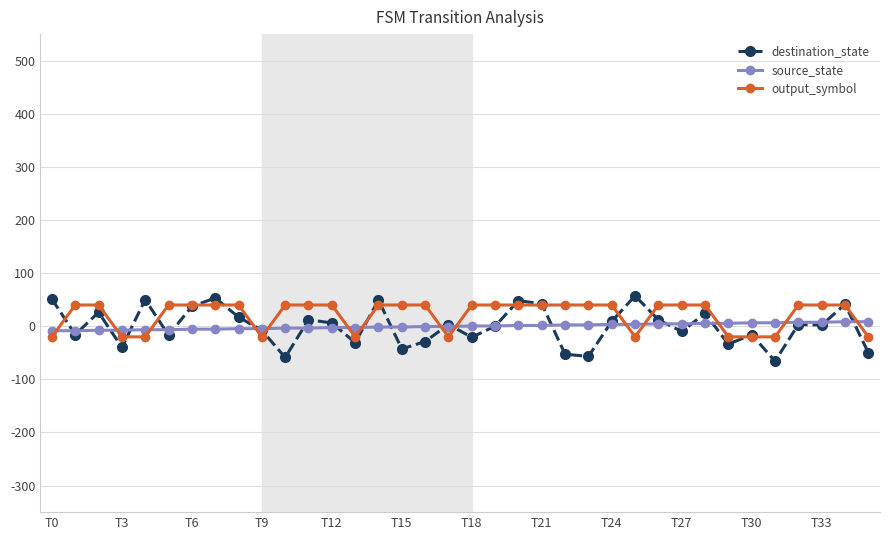

What is the value of the output_symbol point at the 15th from the left?

40.0